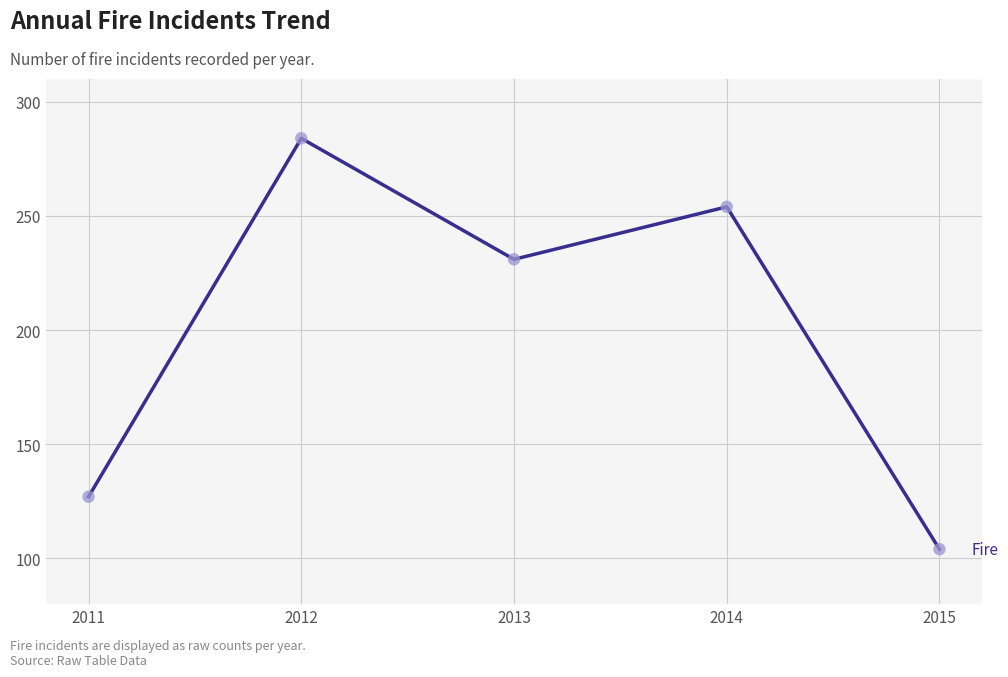

Approximately how many times larger is the value at 2011 compared to 2012?

0.4